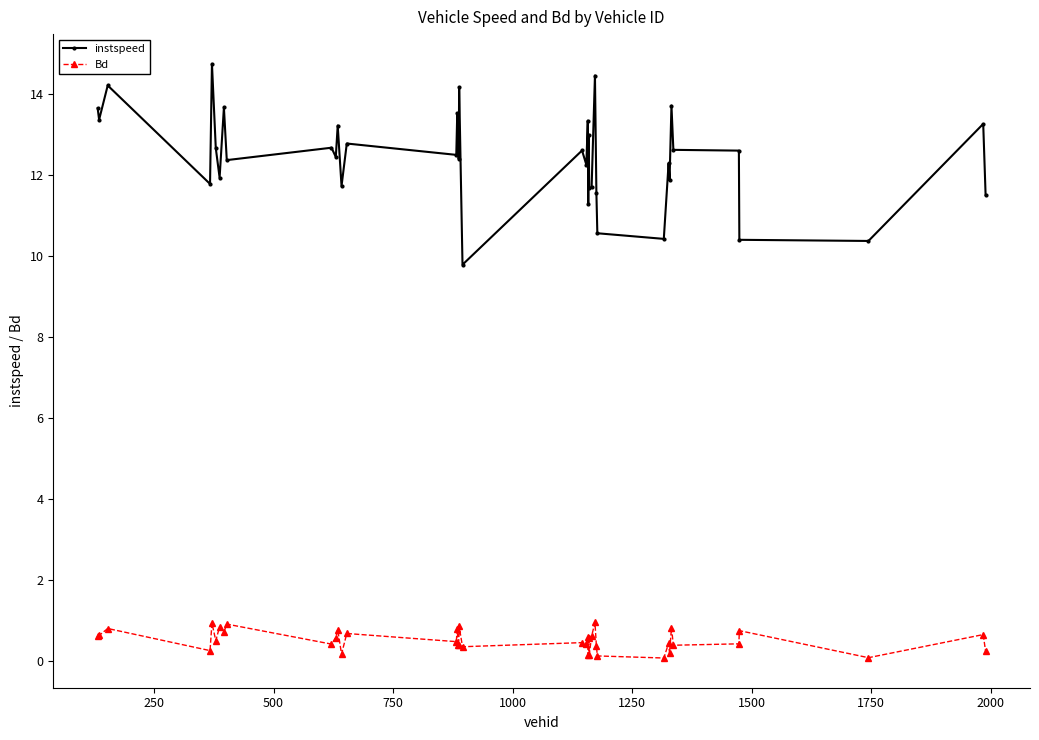

Which series has the widest spread of values?

instspeed